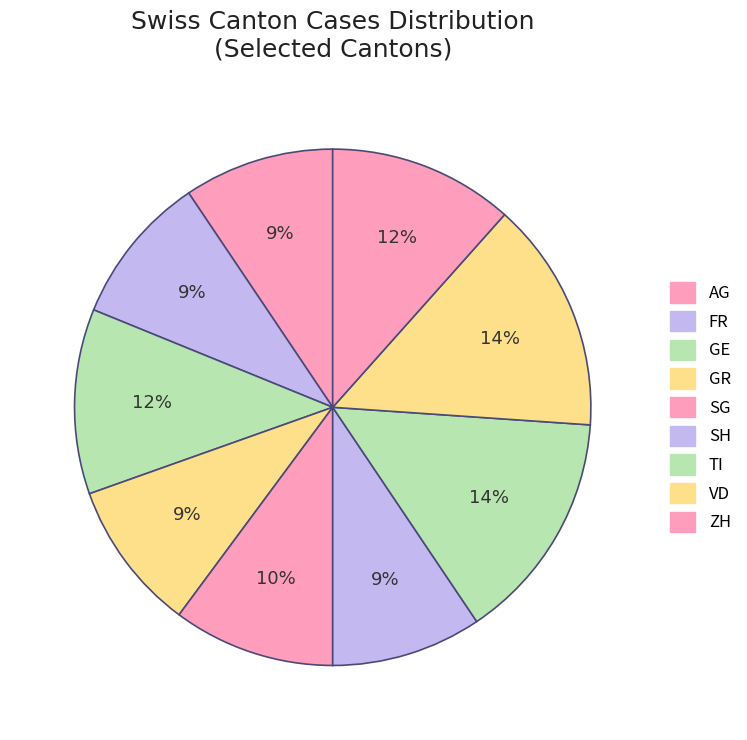

To the nearest percent, what percentage of the pie is SH?

9%